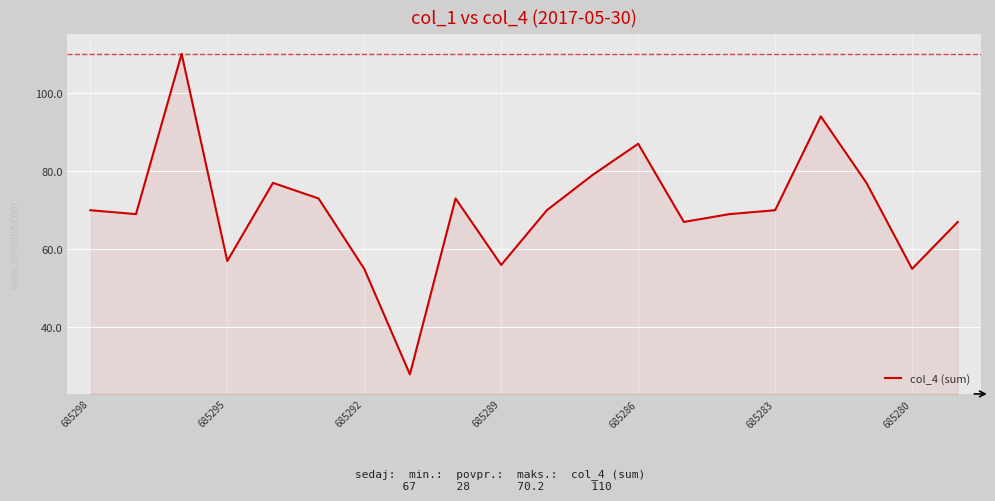

What is the difference between the maximum and minimum values?

82